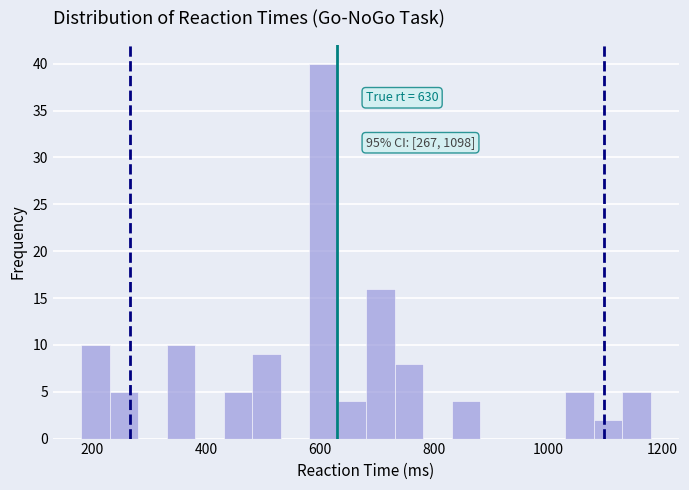

Read against the x-axis, roughly where is the centre of the tallest bar?

600